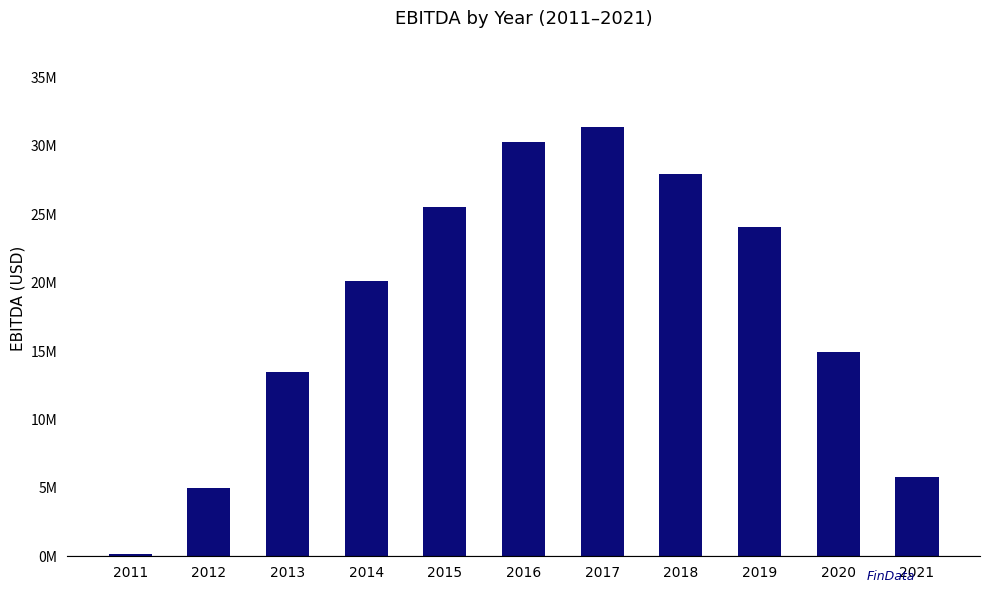

How many bars are there in total?

11